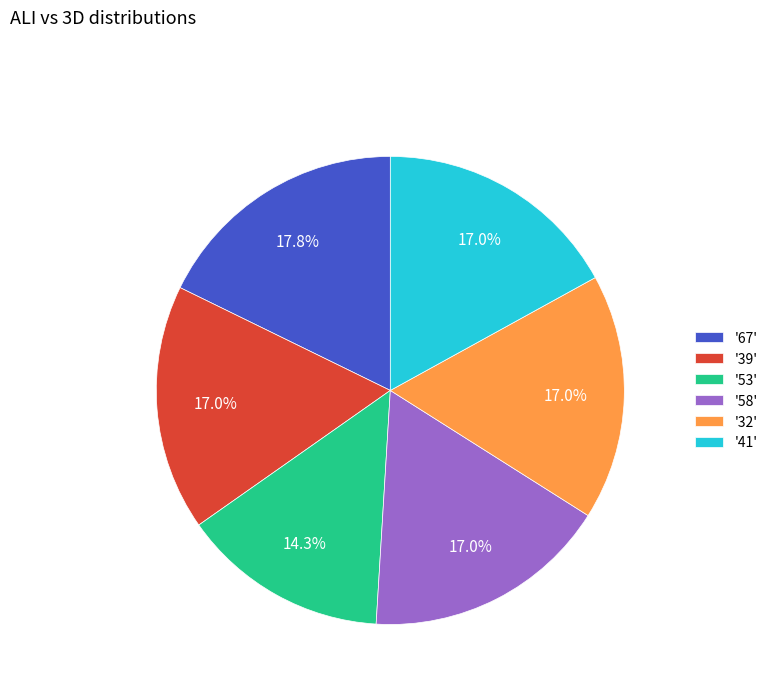

How many segments does this pie chart have?

6